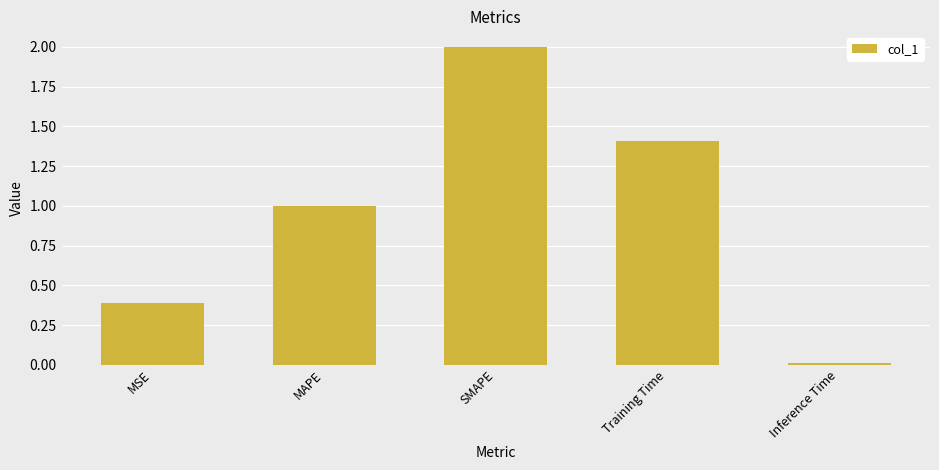

List the labels in order of value, largest first.

SMAPE, Training Time, MAPE, MSE, Inference Time